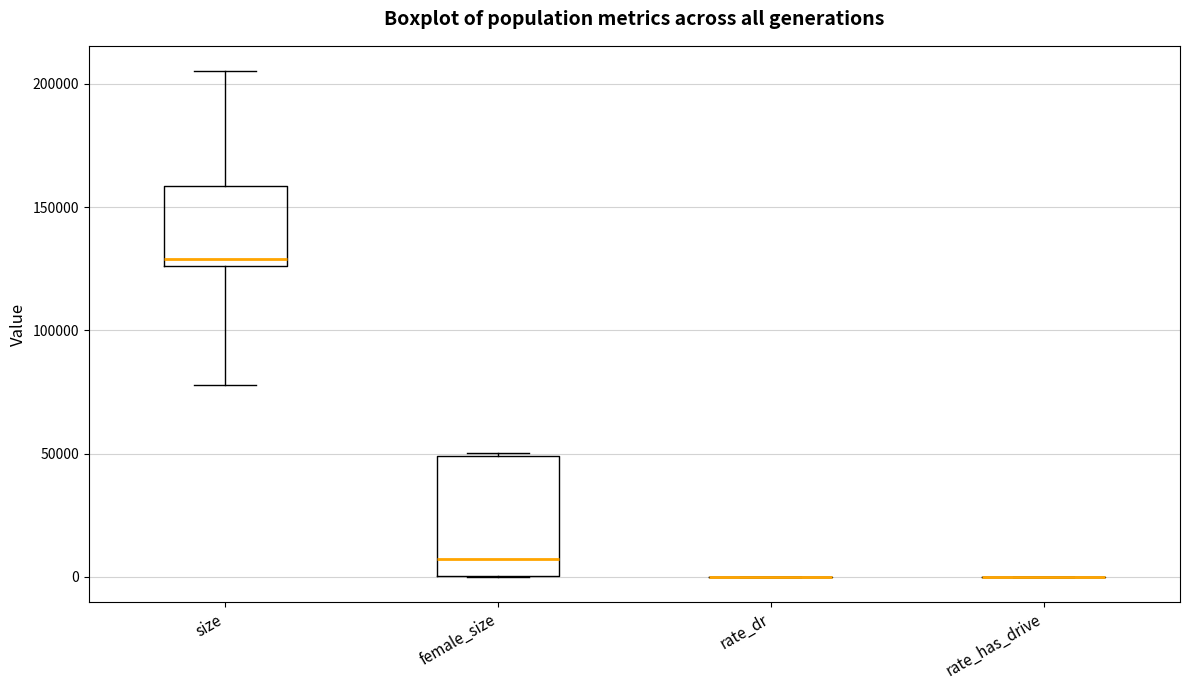

Reading left to right, transcribe this box plot: for each box, give where its median line is, the range the box spans, and where its two whiskers end, as read against the y-axis. The values are not printed on the chart, so give them approximately, as read against the axis.

size: median 130000, box 125000 to 160000, whiskers 80000 to 205000
female_size: median 5000, box 0 to 50000, whiskers 0 to 50000 (just above the box's upper edge)
rate_dr: box collapsed to a line at 0, whiskers 0 to 0
rate_has_drive: box collapsed to a line at 0, whiskers 0 to 0